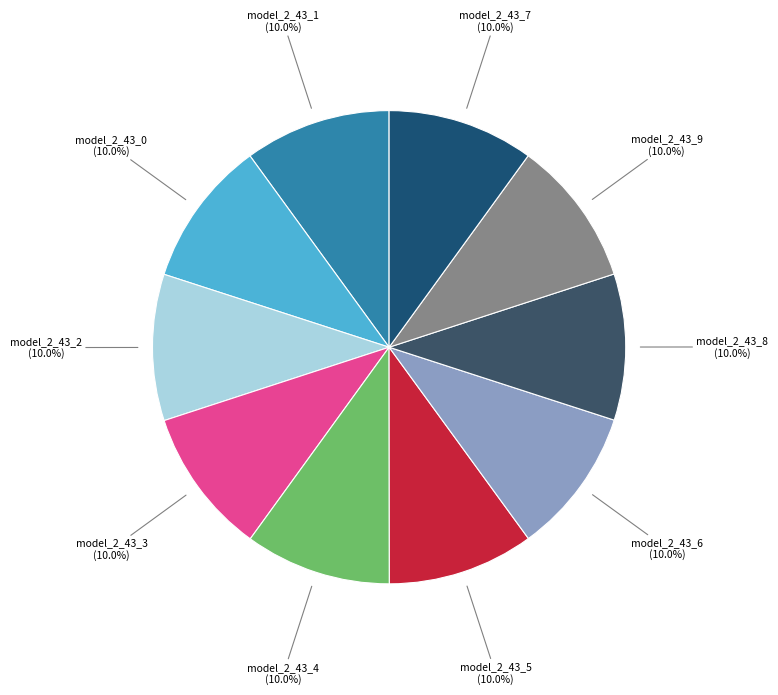

What is the smallest slice in the pie chart?

model_2_43_9